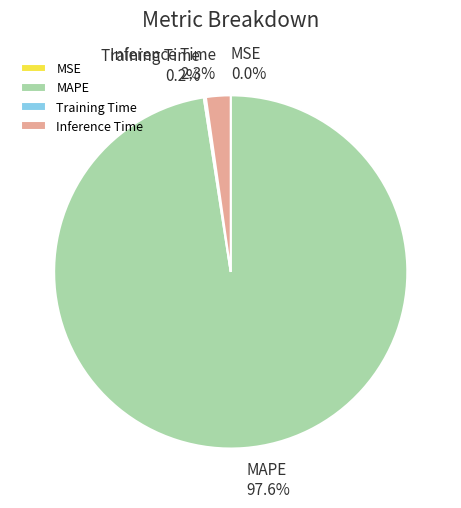

What is the majority slice?

MAPE